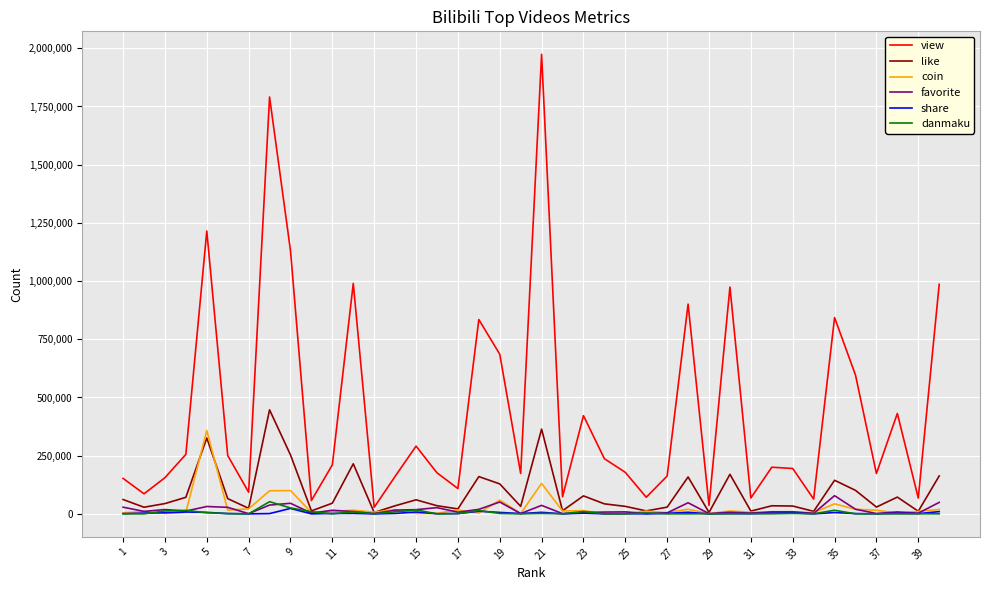

Which series has the largest total across all categories?

view